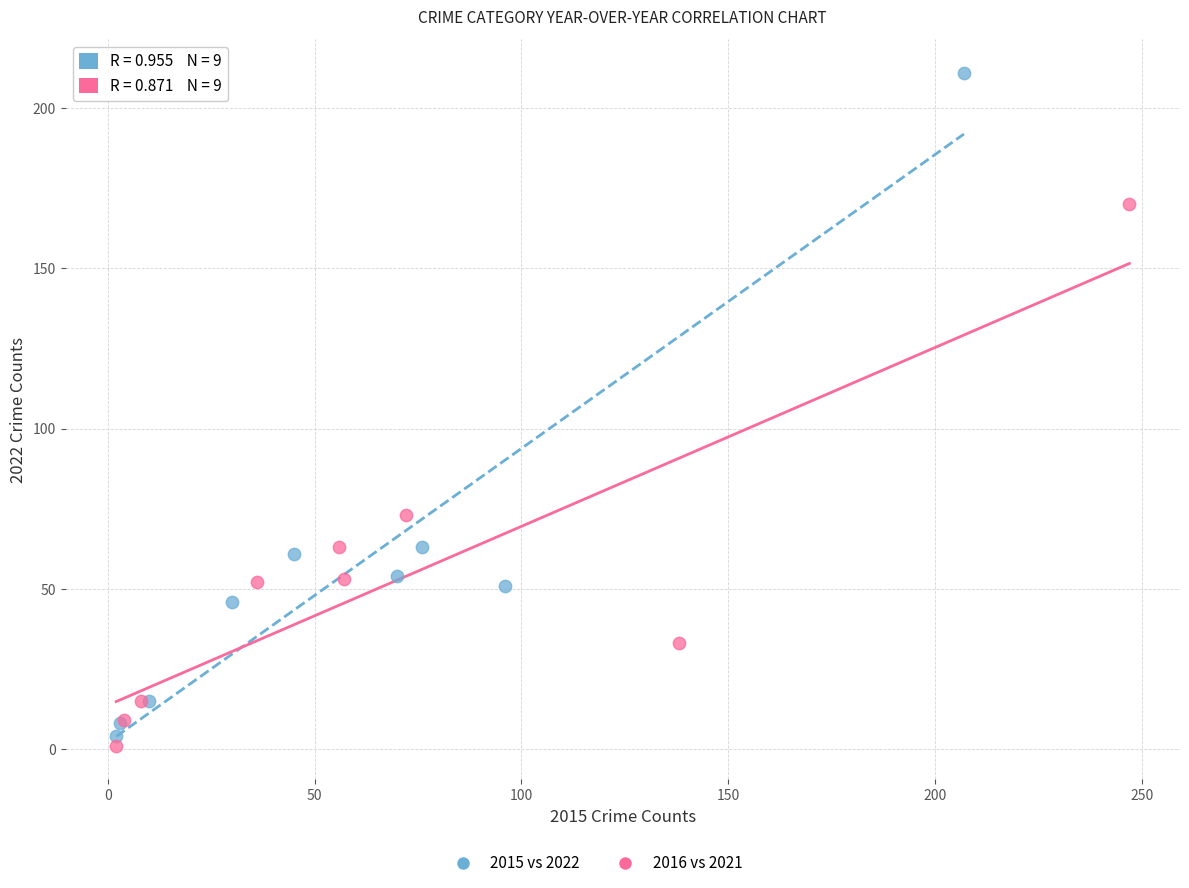

Which series contains the lowest Y value?

2016 vs 2021